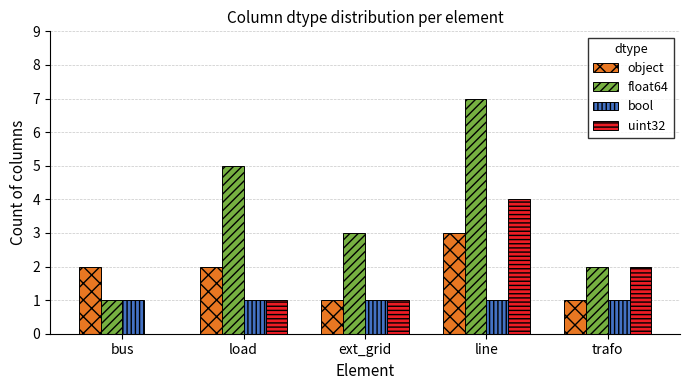

Which series changed the most between bus and line?

float64